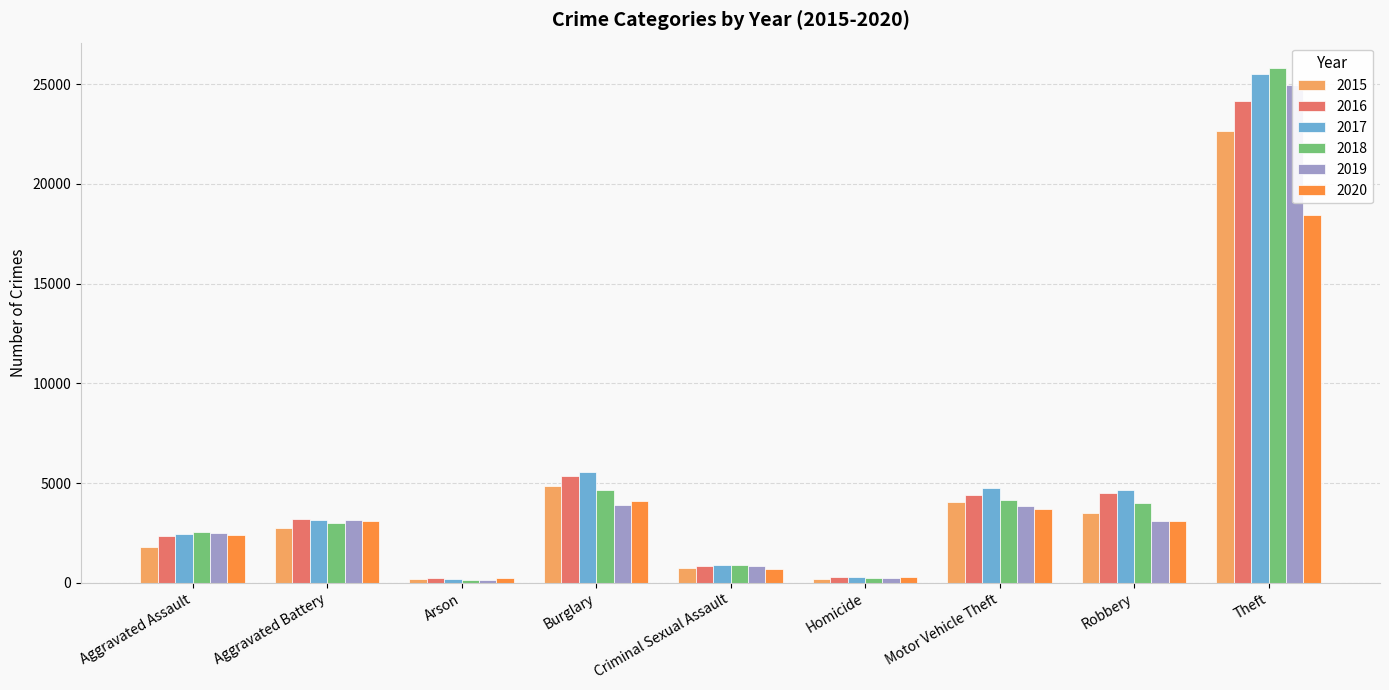

How many bars are there in each group?

6